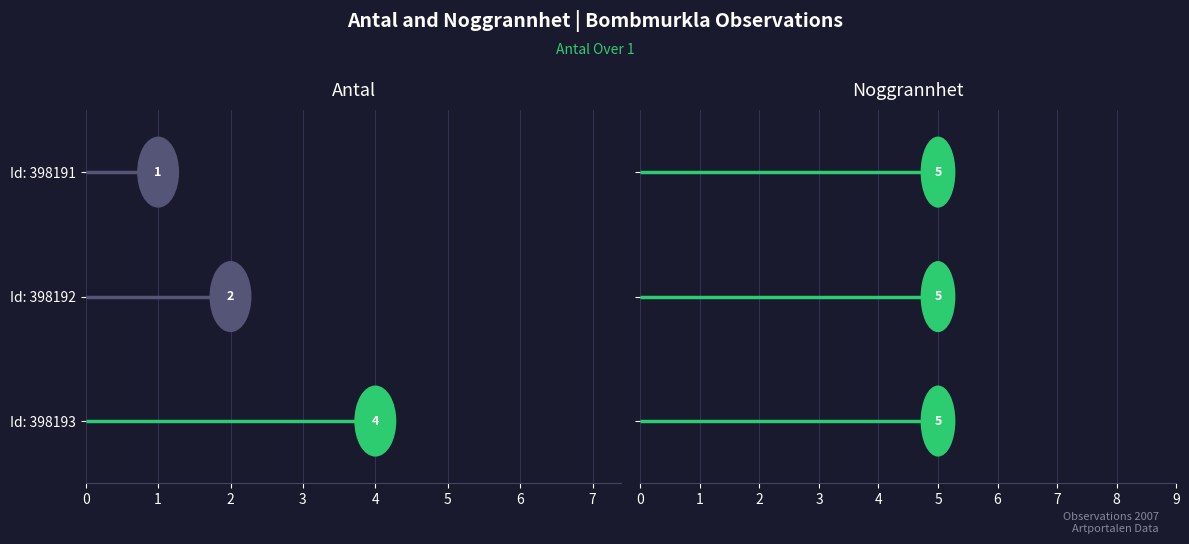

Rank the series at Id: 398193 from lowest to highest value.

Antal, Noggrannhet